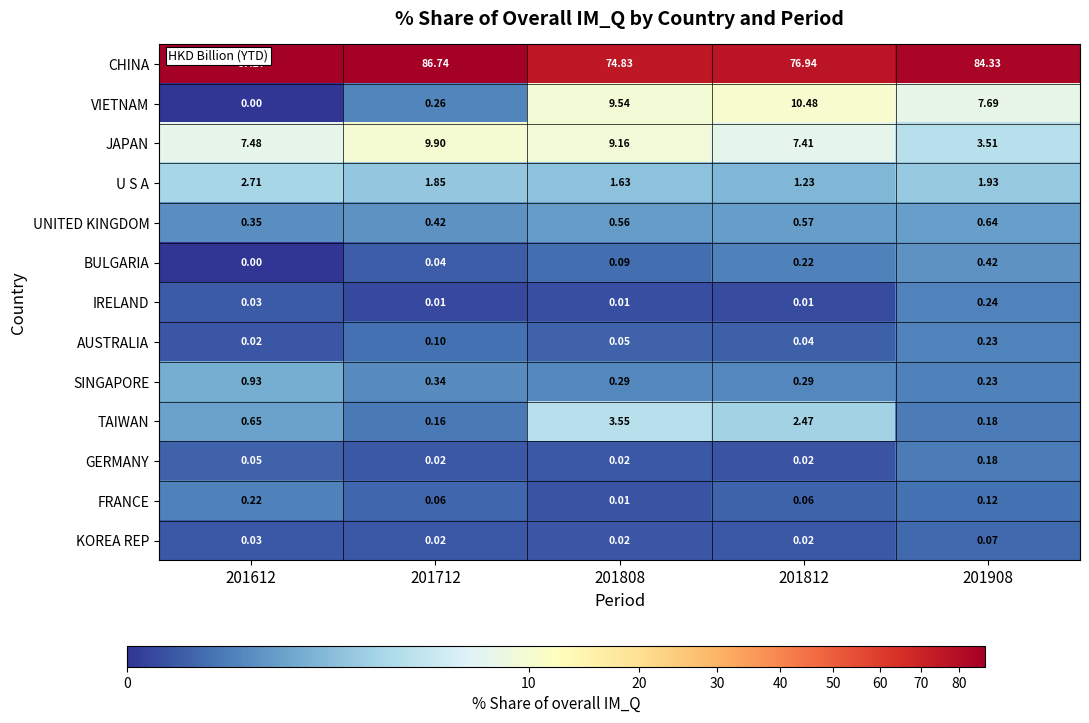

How many distinct data groups are displayed?

13